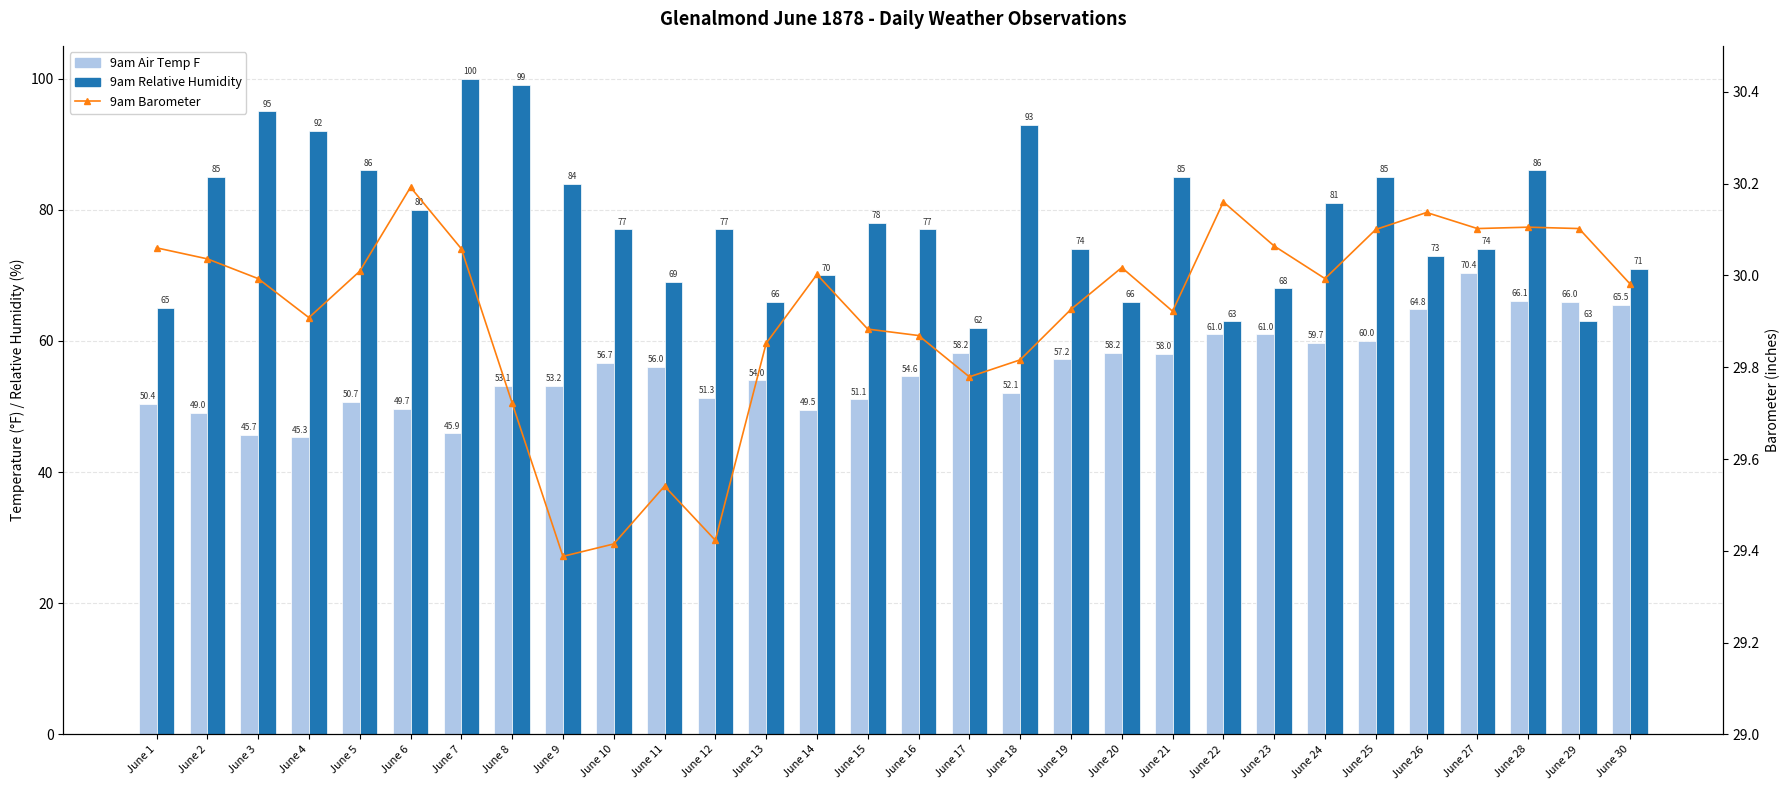

Which series has the widest spread of values?

9am Relative Humidity